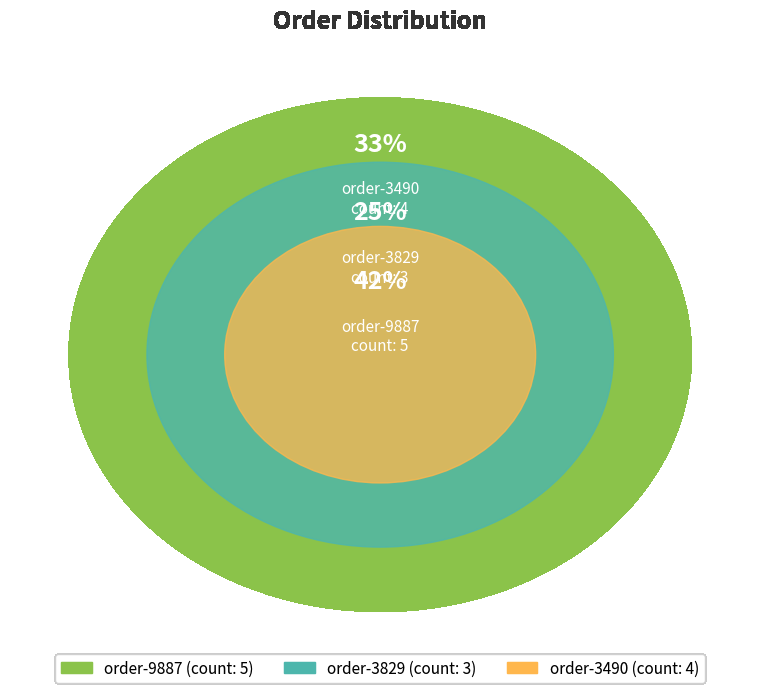

What percentage is the order-3829 slice, to the nearest percent?

25%